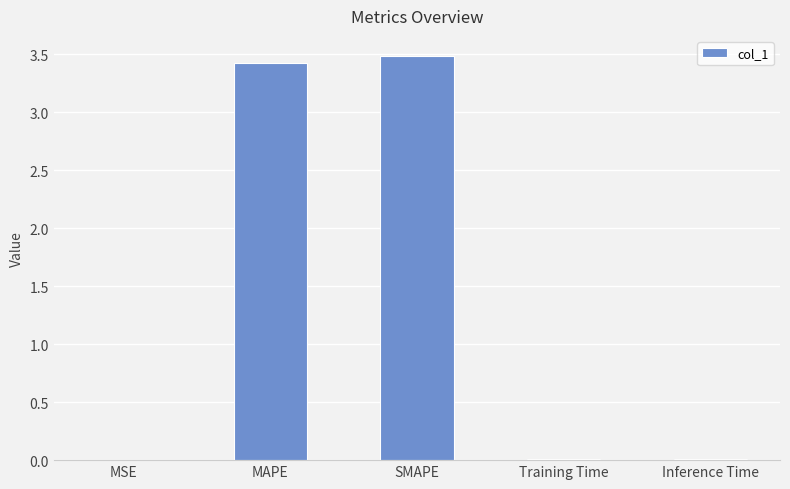

Is it true that the value at MAPE is 3.4?

True